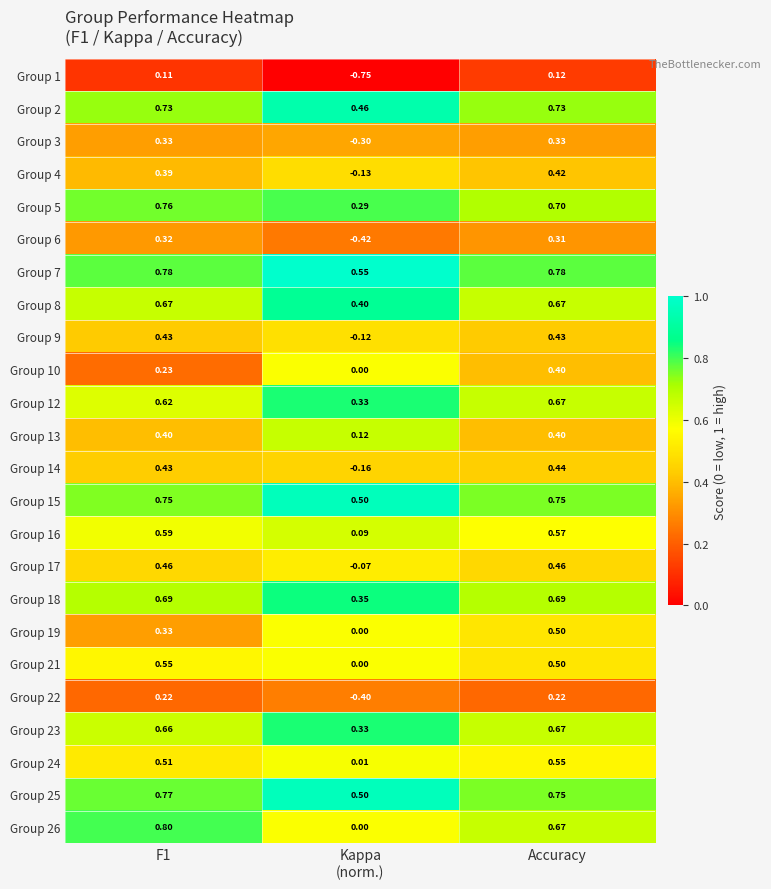

At which category is the sum across all series the highest?

Accuracy